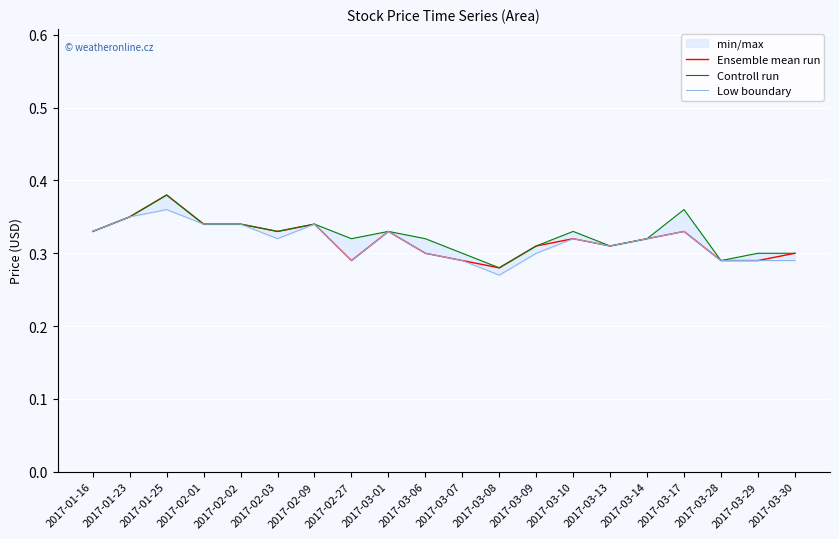

Rank the series by their maximum value, from lowest to highest.

Low boundary, Ensemble mean run, Controll run